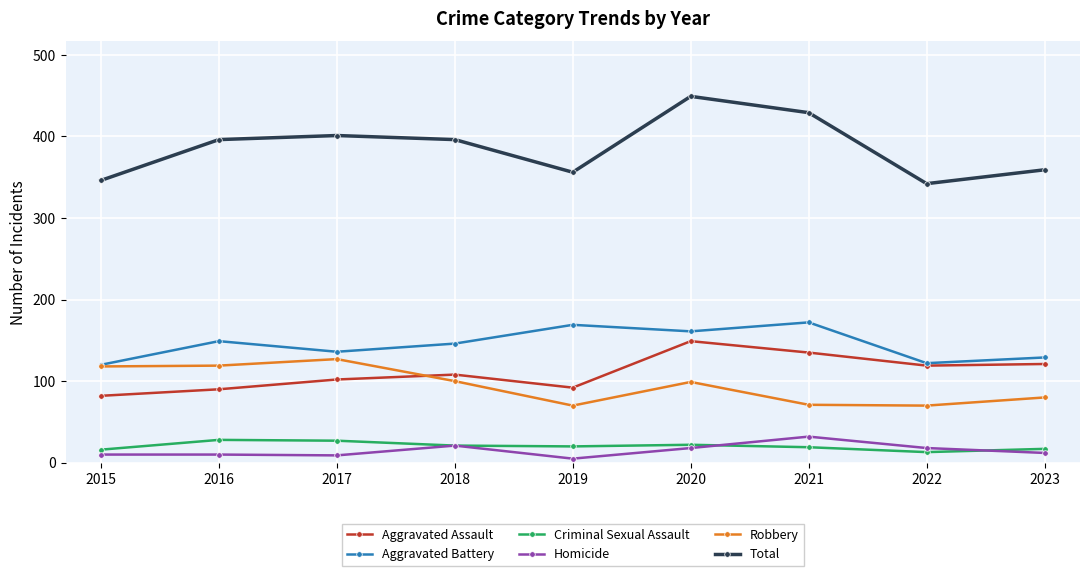

The Robbery series shows 136 at 2018. True or false?

False